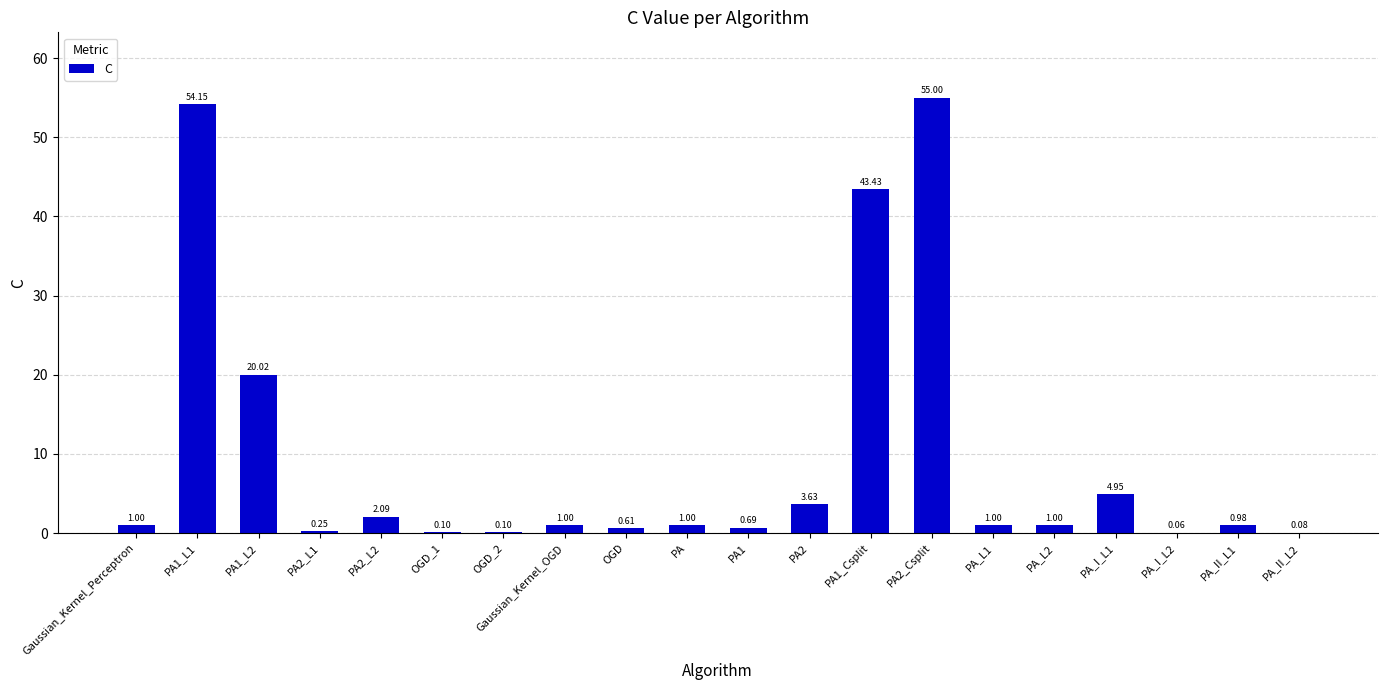

How many data points does each series have?

20